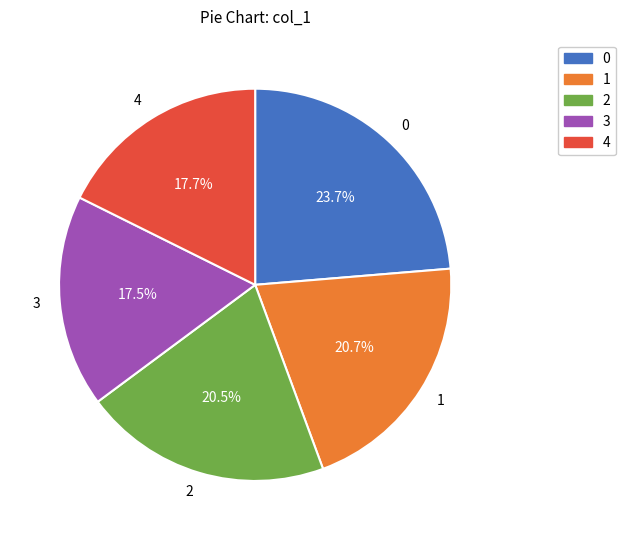

How many slices are in this pie chart?

5